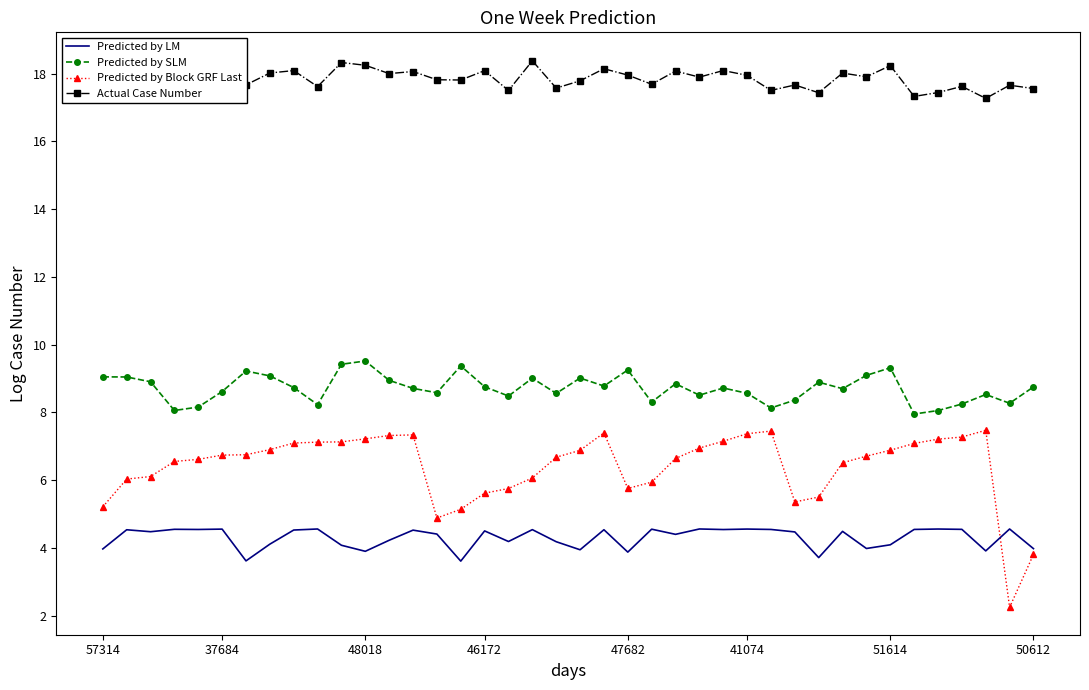

Is it true that Predicted by SLM equals 2.8 at 46172?

False